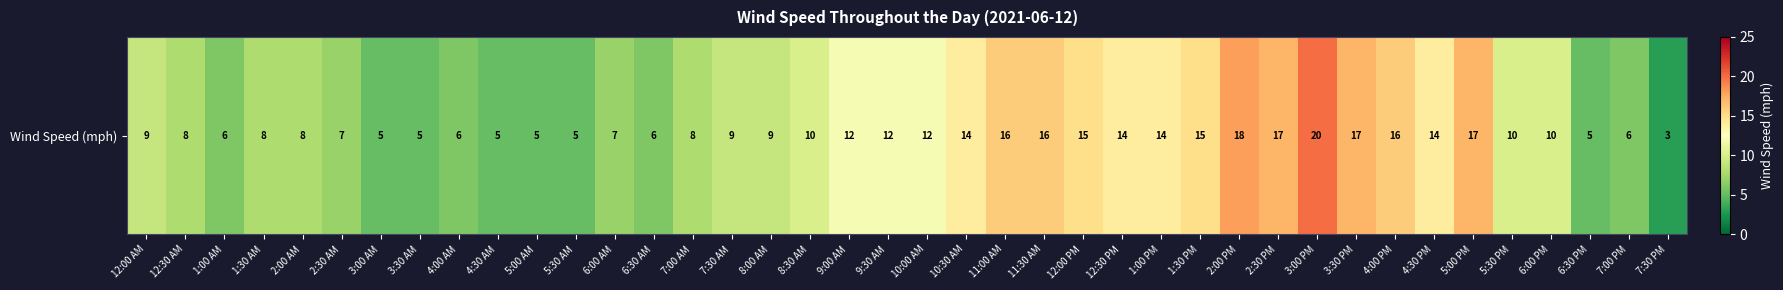

What is the minimum value shown in the chart?

3